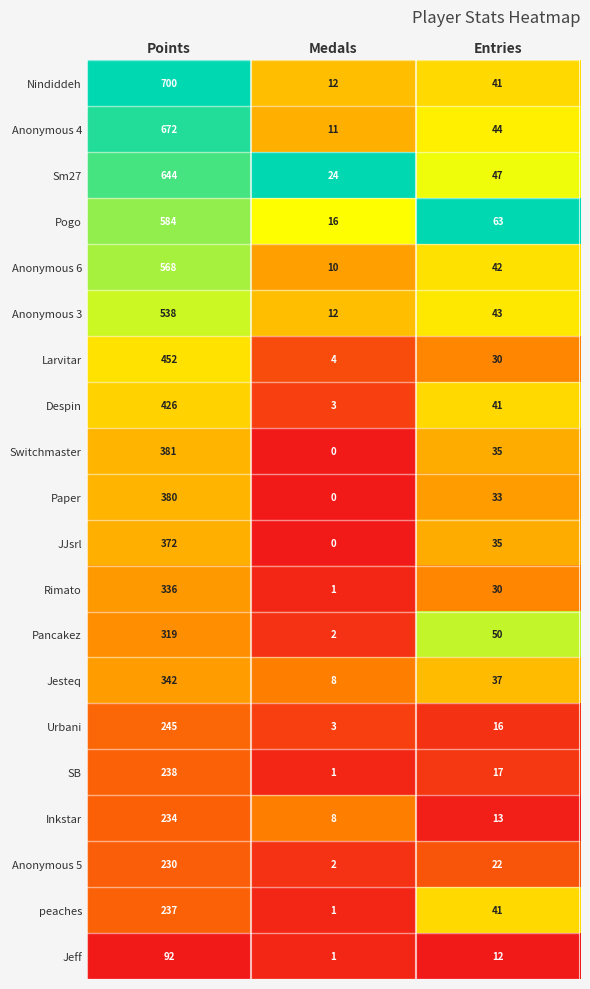

At how many categories does at least one series exceed 0?

3